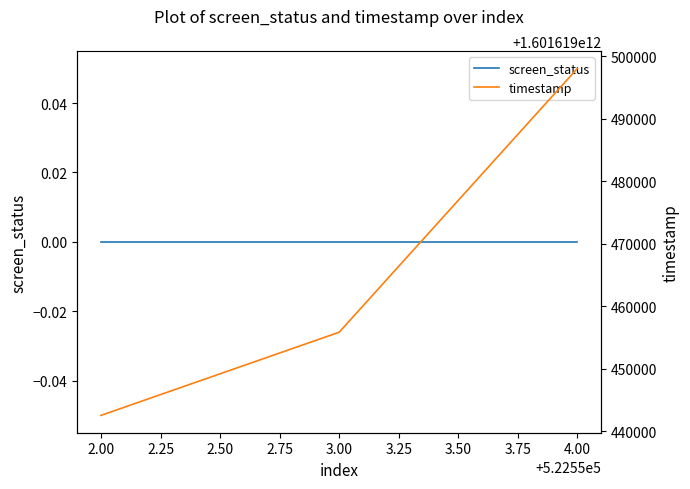

Reading right to left, extract all data points from this chart.

screen_status: 0	0	0
timestamp: 1601619498084	1601619455830	1601619442509